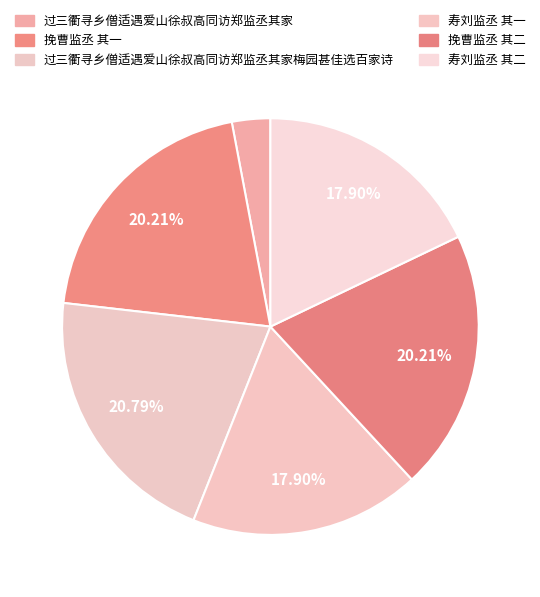

Which slice is the smallest?

过三衢寻乡僧适遇爱山徐叔高同访郑监丞其家